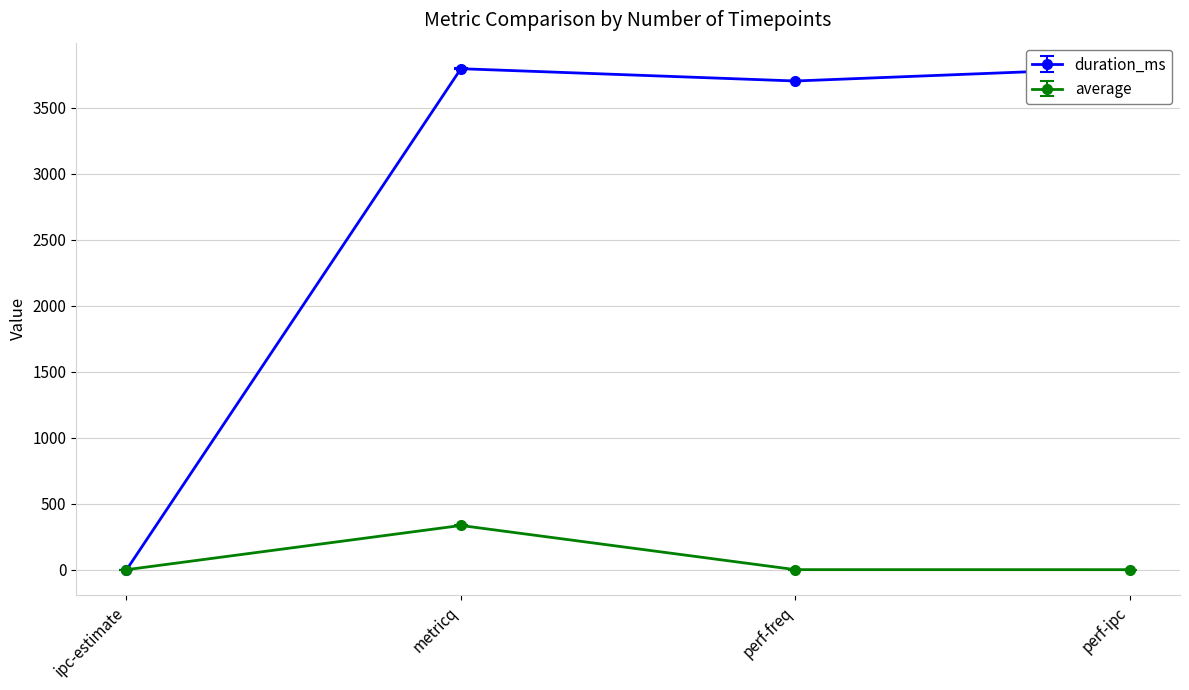

Which series ends up on top after the final intersection of duration_ms and average?

duration_ms